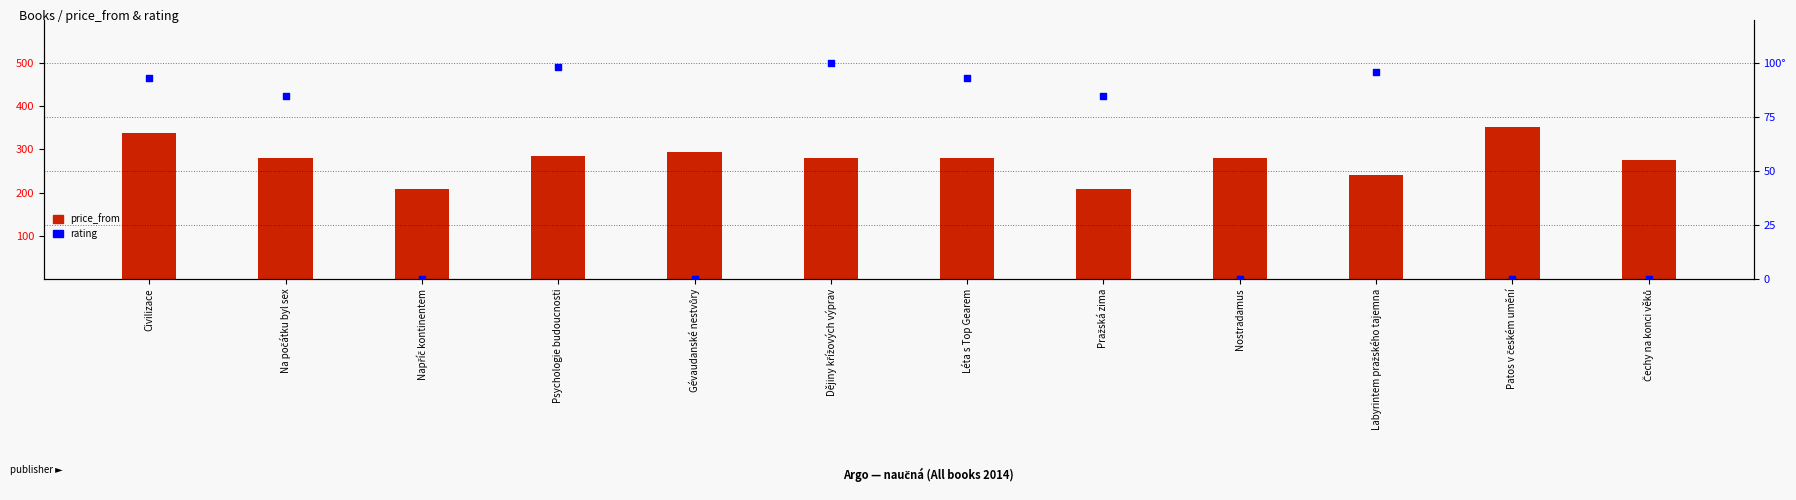

At which category is the sum across all series the highest?

Civilizace